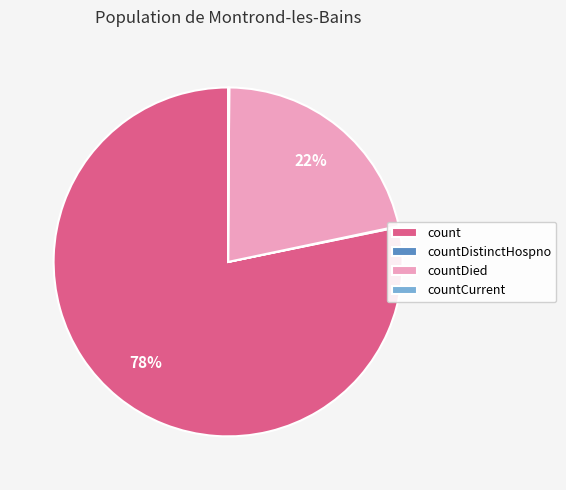

Which category accounts for the majority?

count